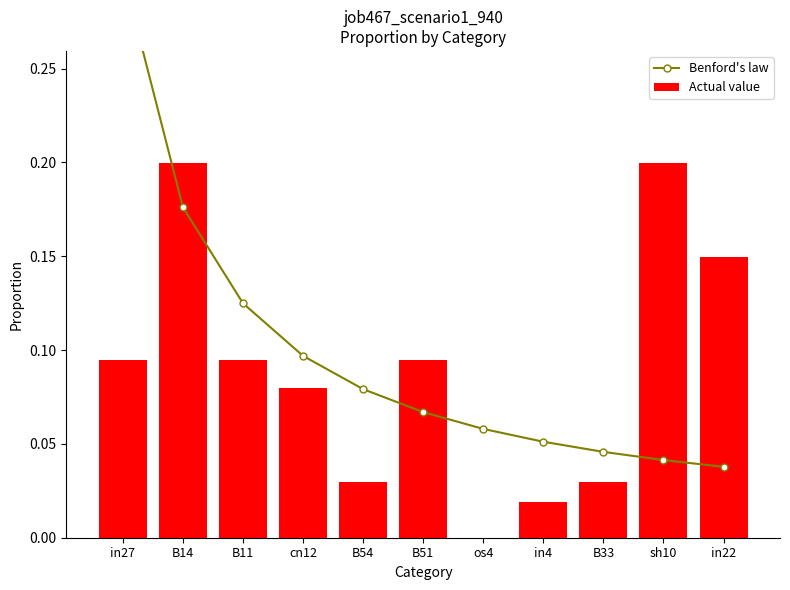

What is the total value across all series at sh10?

0.2